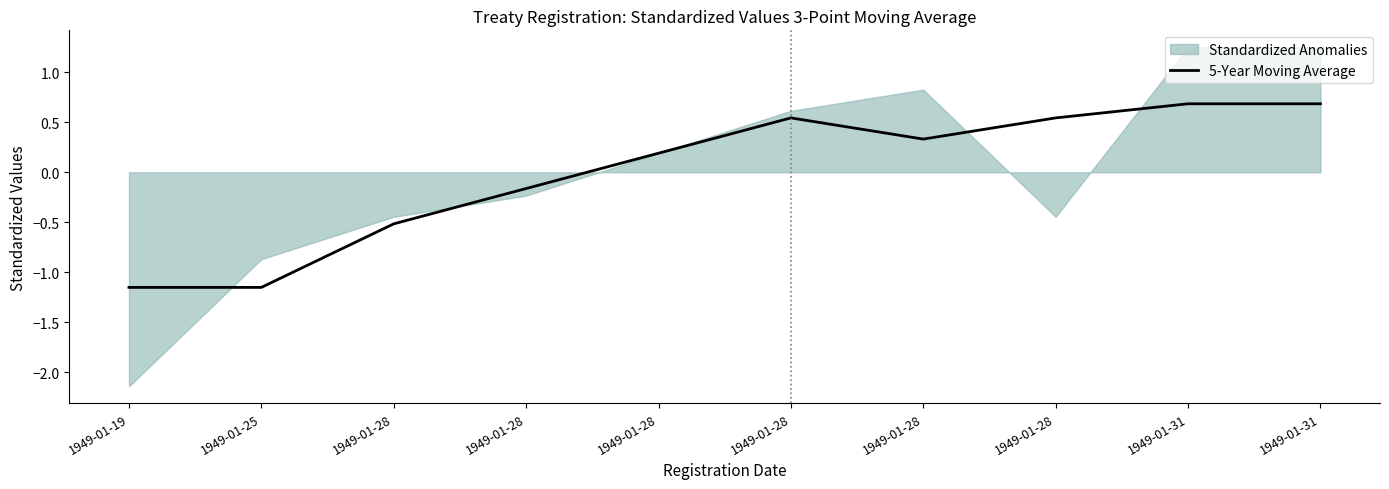

What is the change in value from 1949-01-28 to 1949-01-28?

+0.4